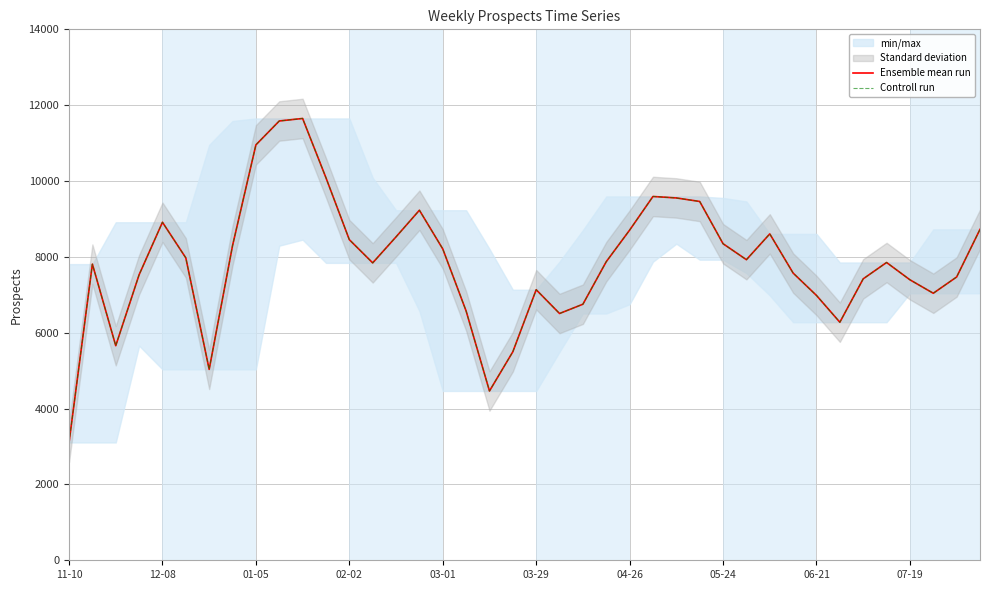

Reading left to right, extract all data points from this chart.

Ensemble mean run: 3106	7809	5658	7528	8913	7974	5034	8296	10953	11583	11650	10086	8454	7842	8528	9230	8210	6573	4464	5498	7134	6507	6752	7874	8706	9593	9554	9461	8347	7926	8606	7573	6983	6277	7421	7852	7396	7041	7470	8725
Controll run: 3106	7809	5658	7528	8913	7974	5034	8296	10953	11583	11650	10086	8454	7842	8528	9230	8210	6573	4464	5498	7134	6507	6752	7874	8706	9593	9554	9461	8347	7926	8606	7573	6983	6277	7421	7852	7396	7041	7470	8725